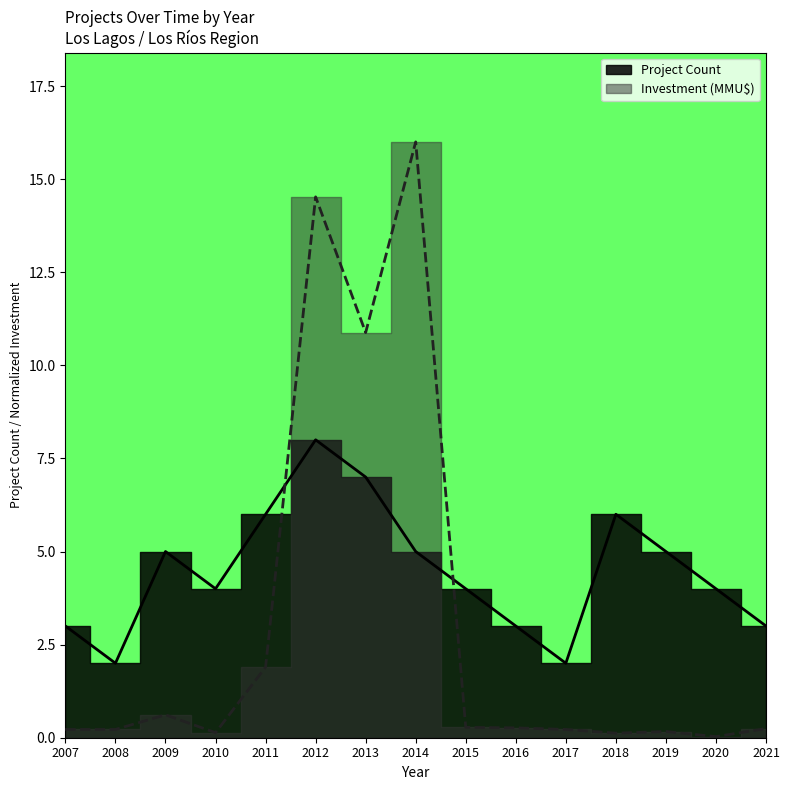

At how many categories does at least one series exceed 9?

3